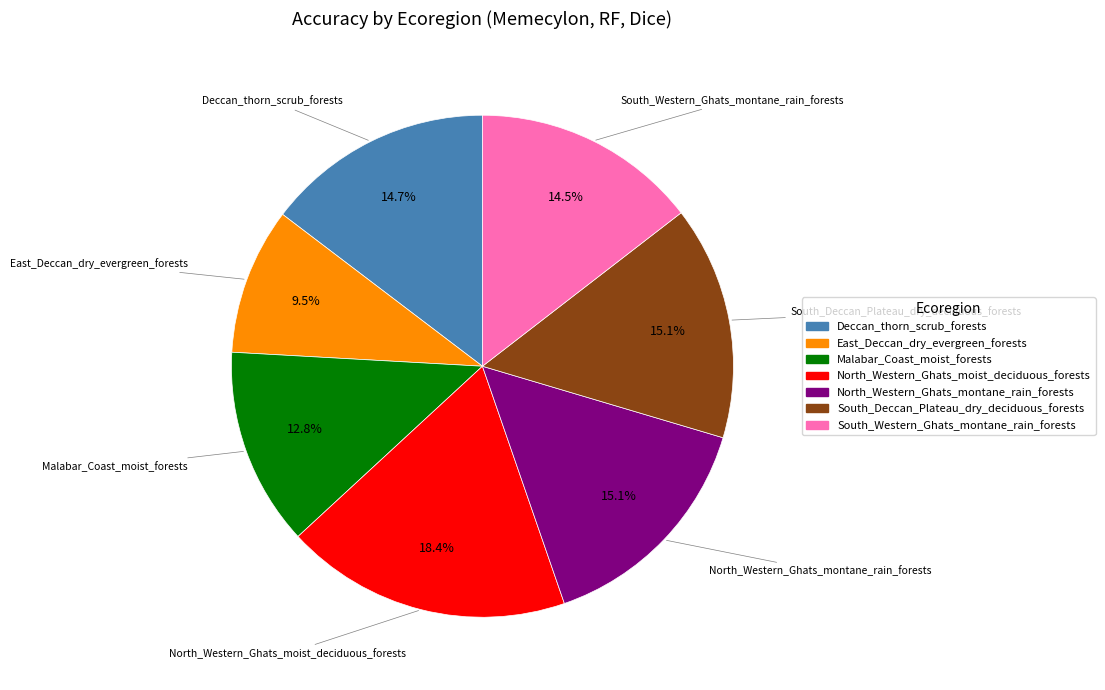

To the nearest percent, what is the difference between the North_Western_Ghats_moist_deciduous_forests and Malabar_Coast_moist_forests slice percentages?

6%